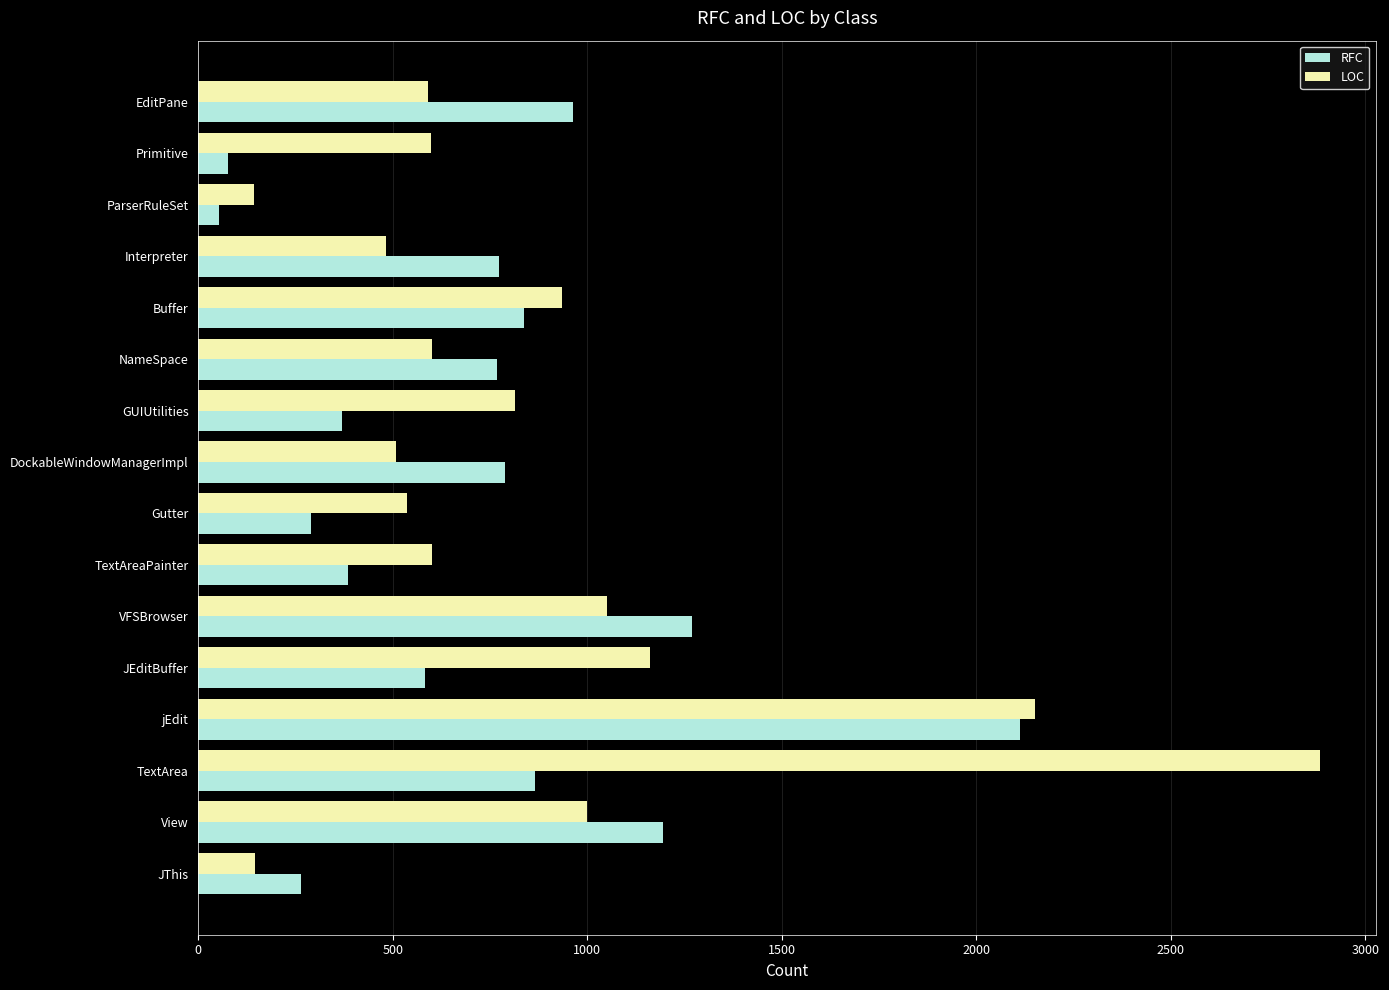

What are all the series names shown in the legend?

RFC, LOC